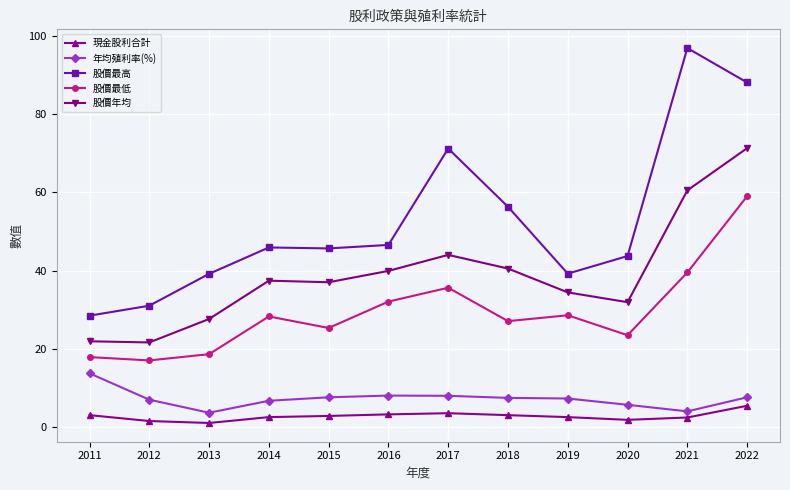

What value does the 股價最低 series have at 2019?

28.6